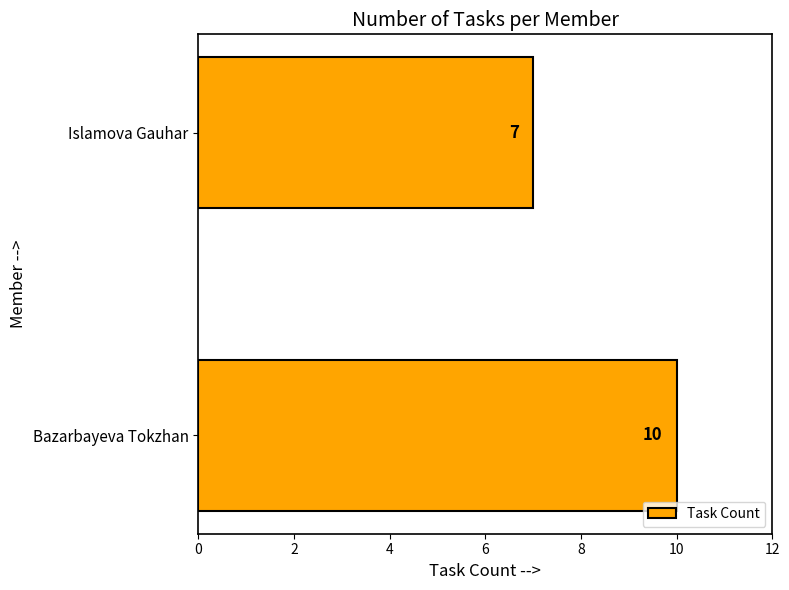

How many data points are less than 10?

1